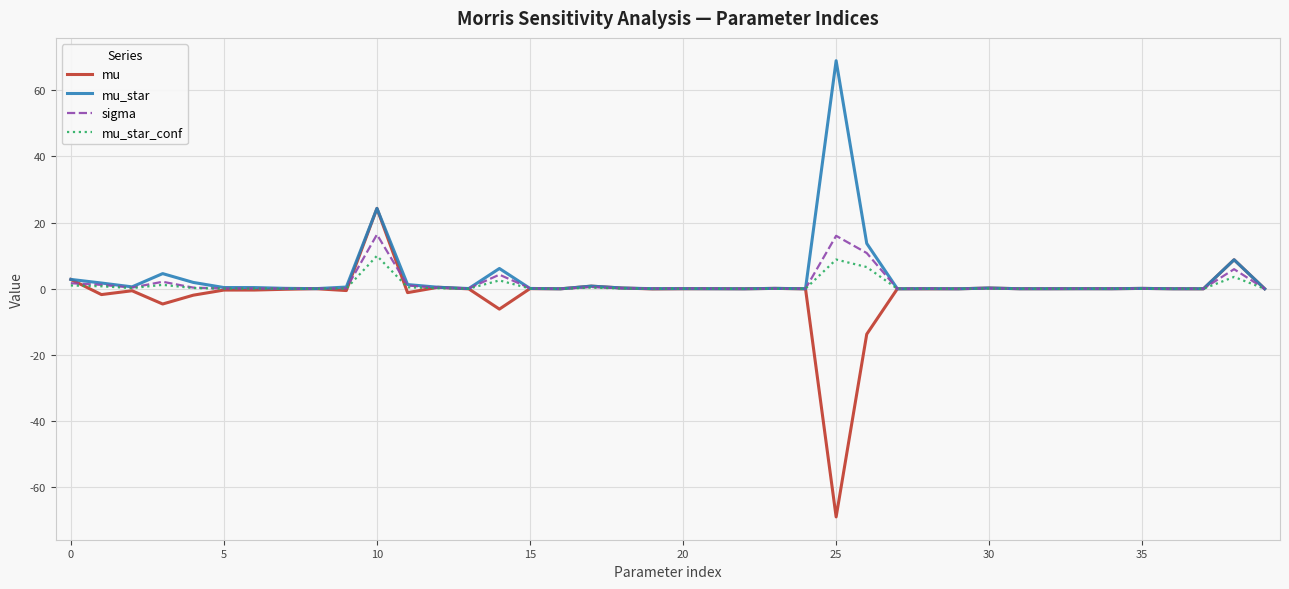

What is the maximum value shown in the chart?

68.9